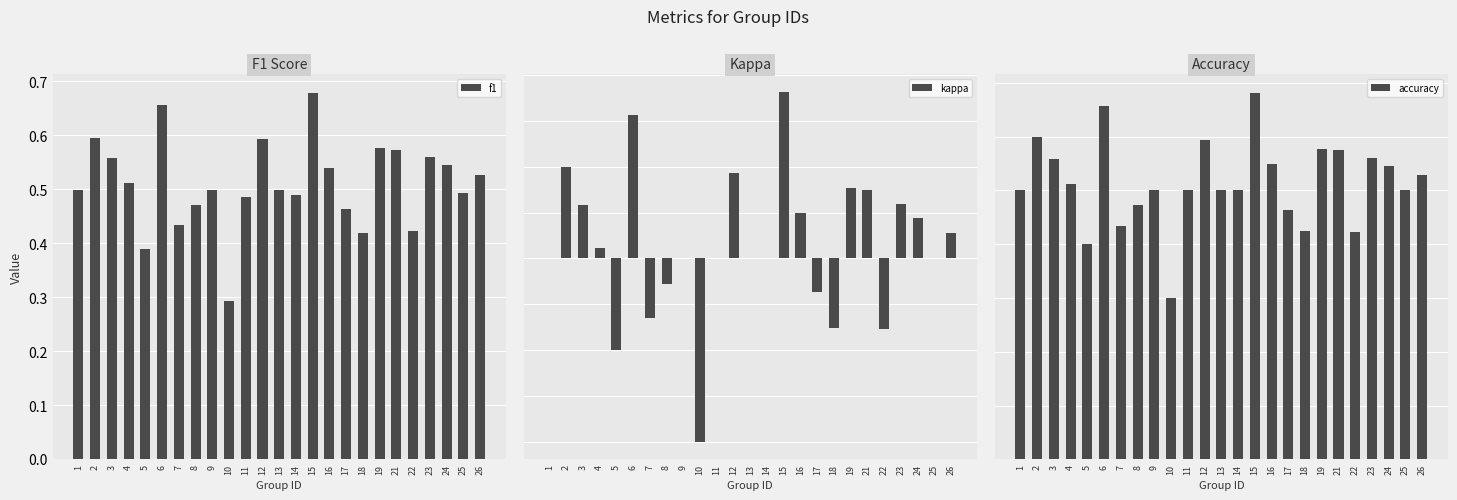

Which series has the largest range (max minus min)?

kappa